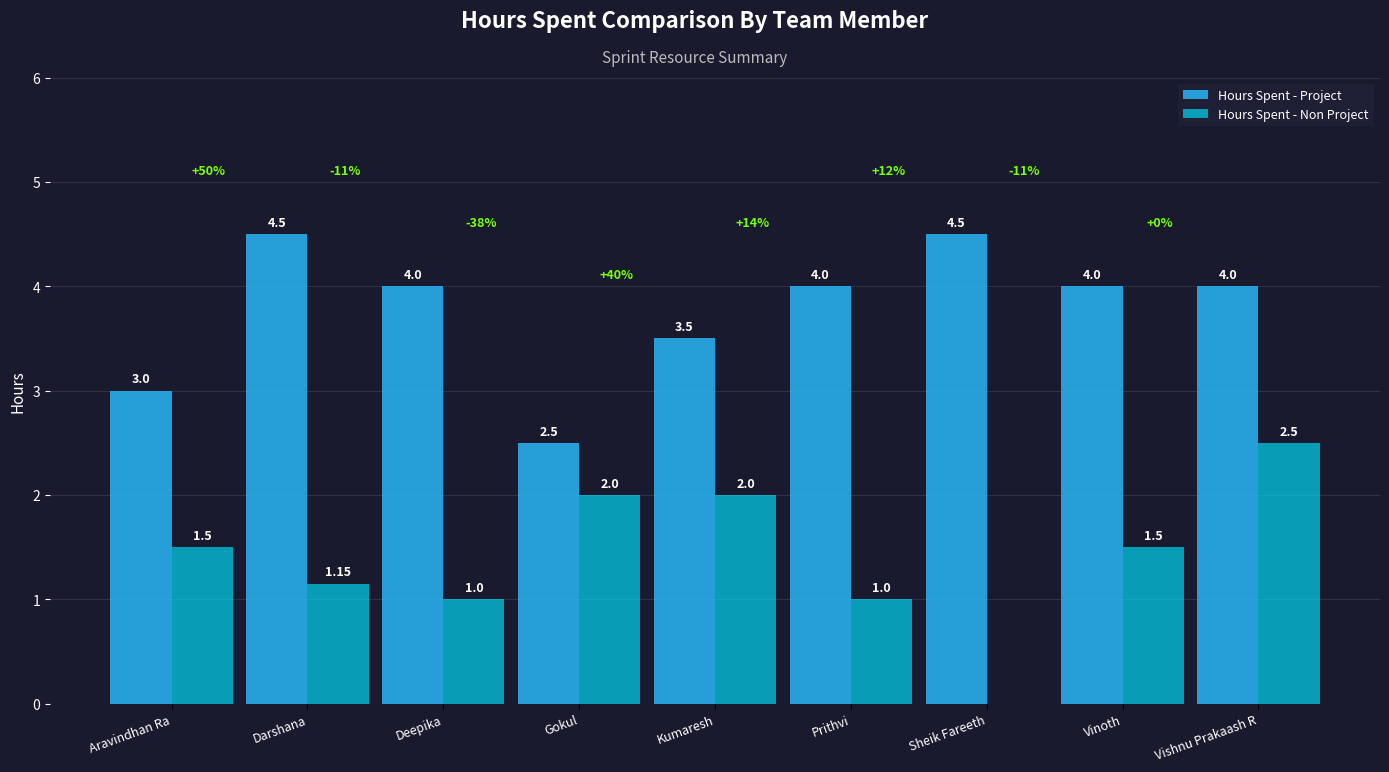

At which label does Hours Spent - Non Project first exceed 1?

Aravindhan Ra